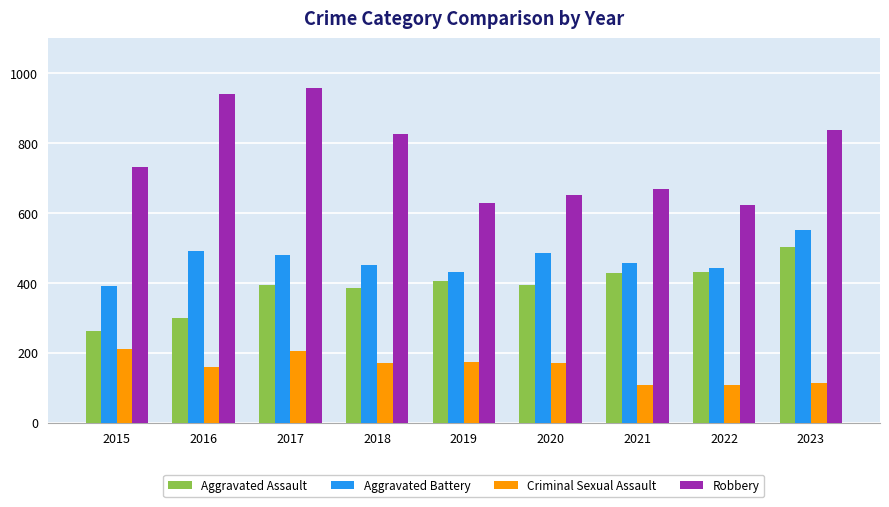

What is the value of the Criminal Sexual Assault bar at the 2nd from the left?

159